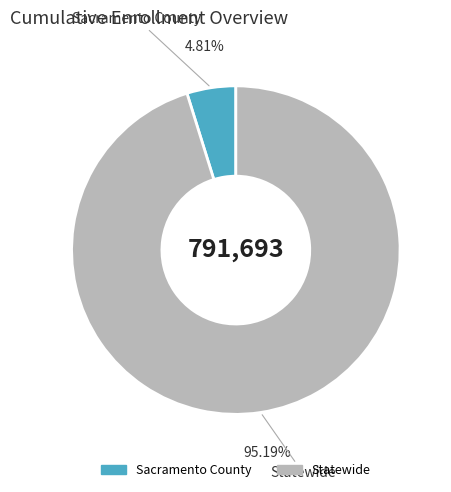

To the nearest percent, what is the combined percentage of Sacramento County and Statewide?

100%